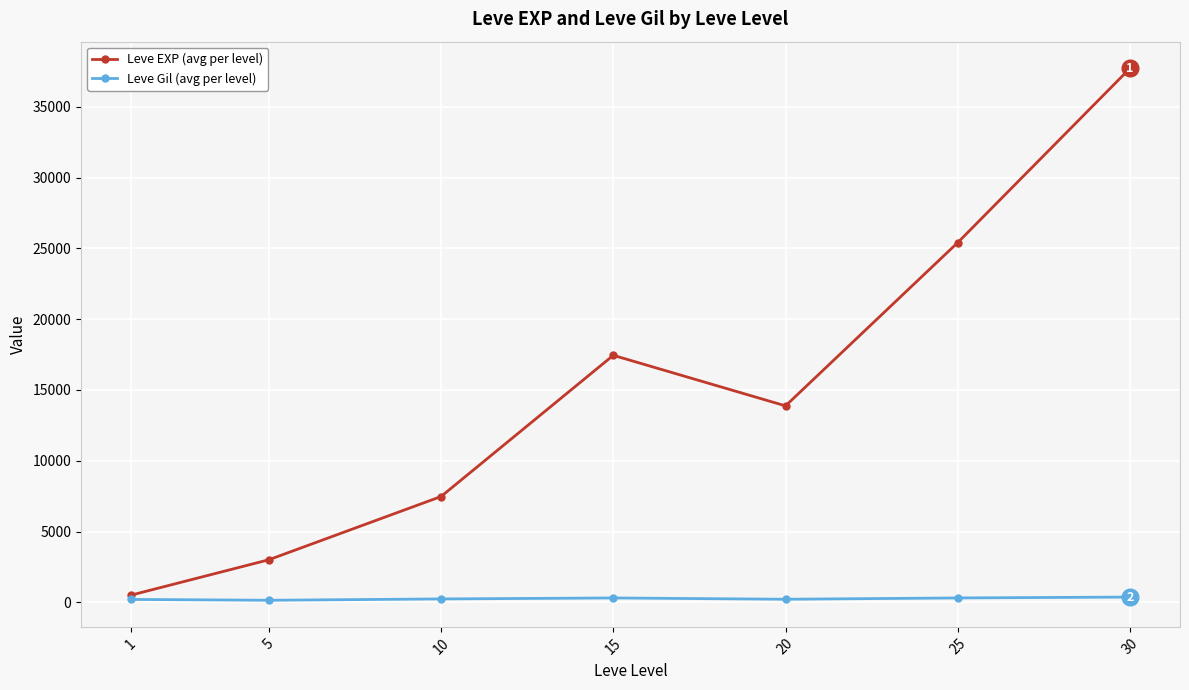

Between 10 and 20, which series saw the biggest shift?

Leve EXP (avg per level)